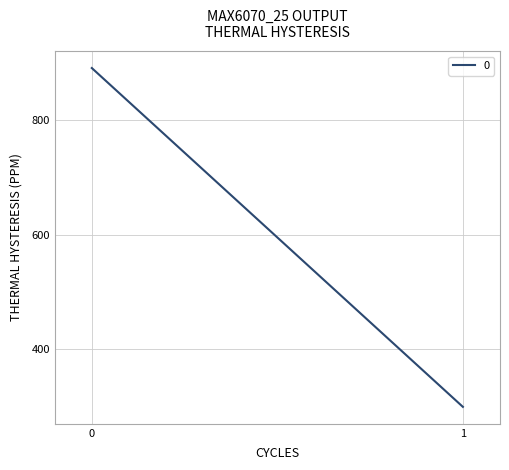

What is the minimum value shown in the chart?

299.4